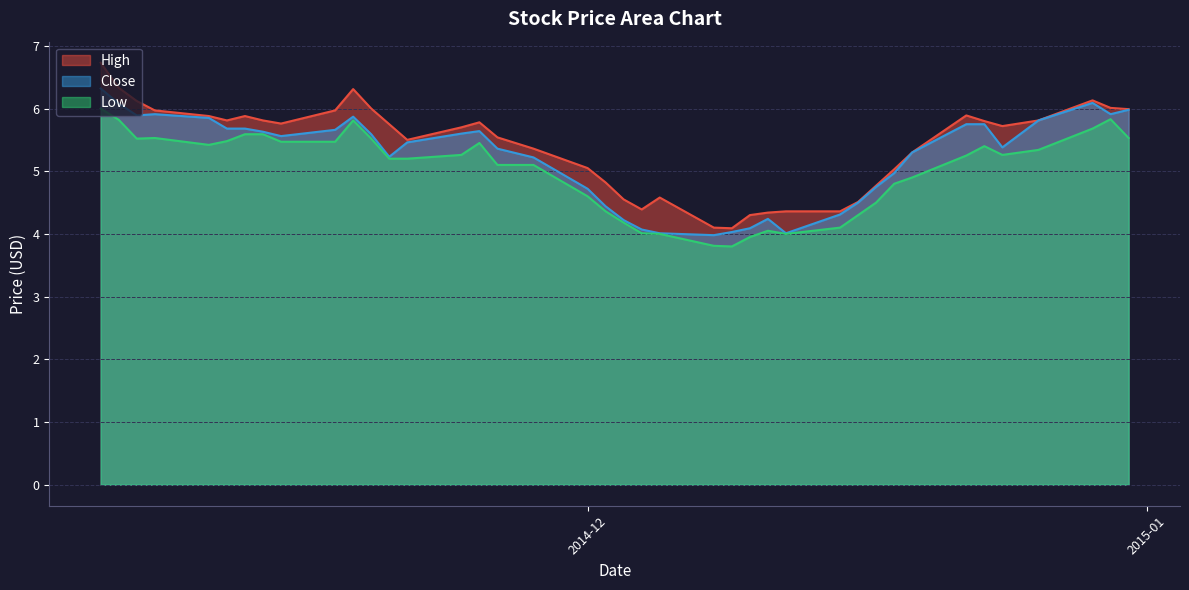

Which series has the widest spread of values?

High